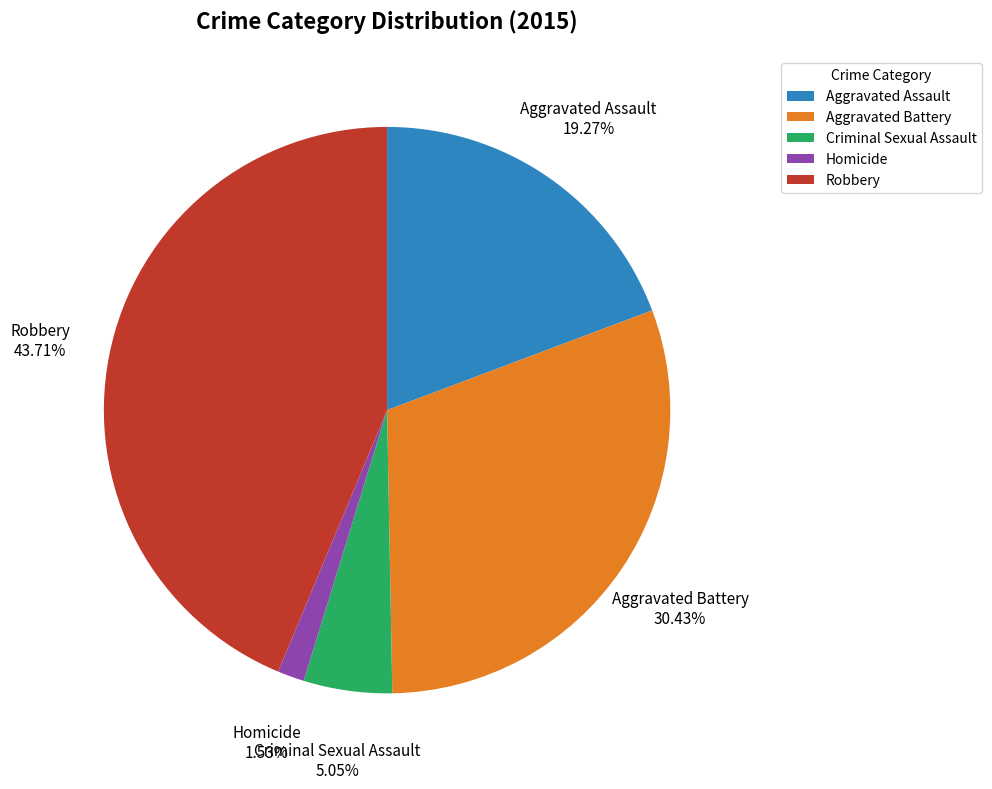

To the nearest percent, what percentage of the pie is Aggravated Assault?

19%